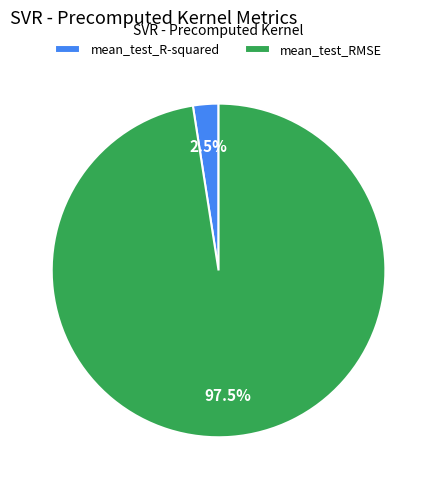

Which slice represents more than half of the pie?

mean_test_RMSE